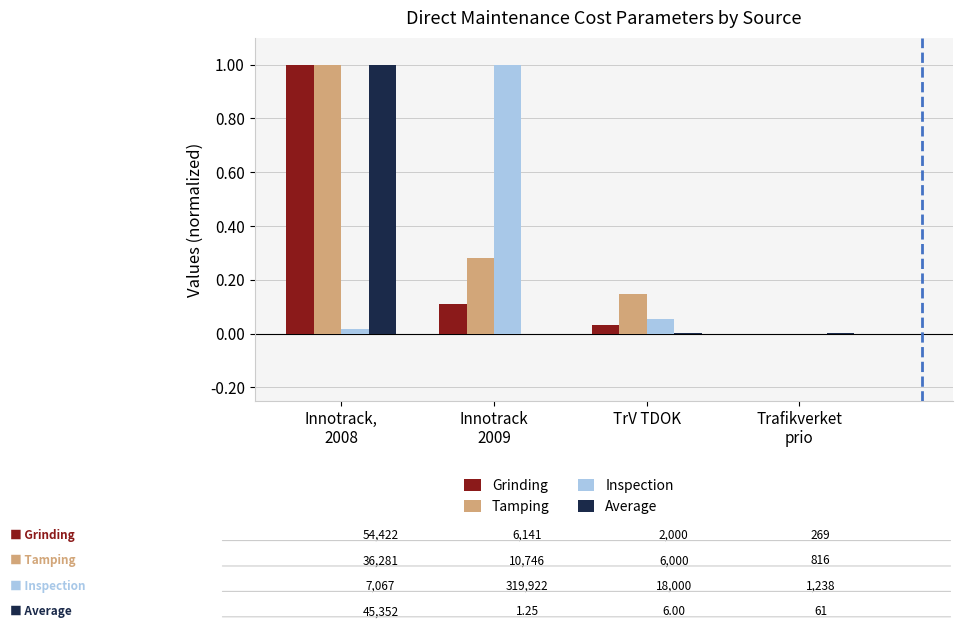

What is the sum of all Inspection values?

1.1